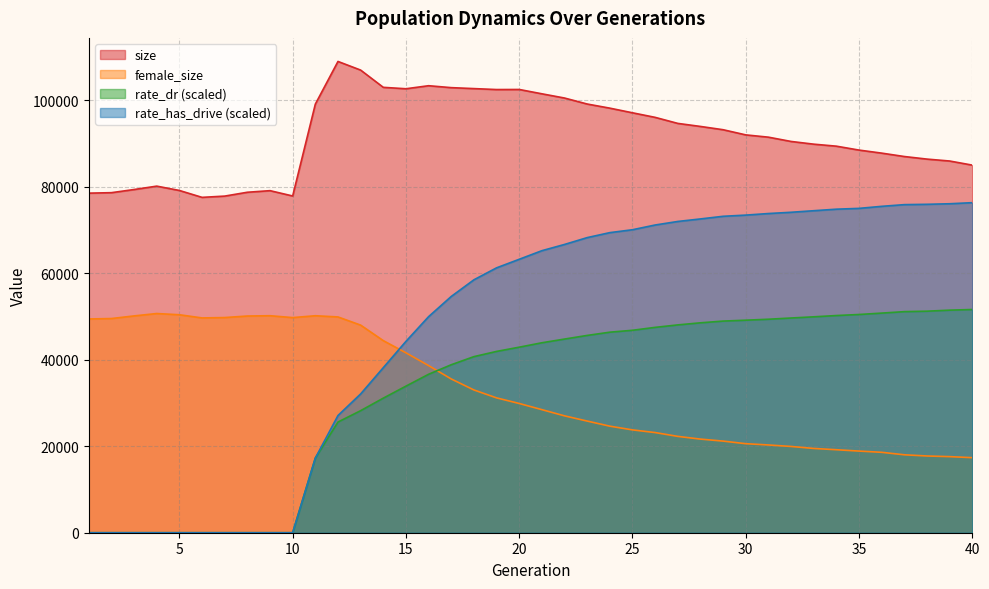

Is it true that size equals 89835.0 at 33?

True